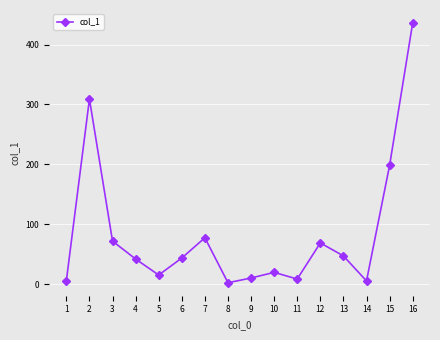

How many points are lower than both their immediate neighbors (excluding endpoints)?

4